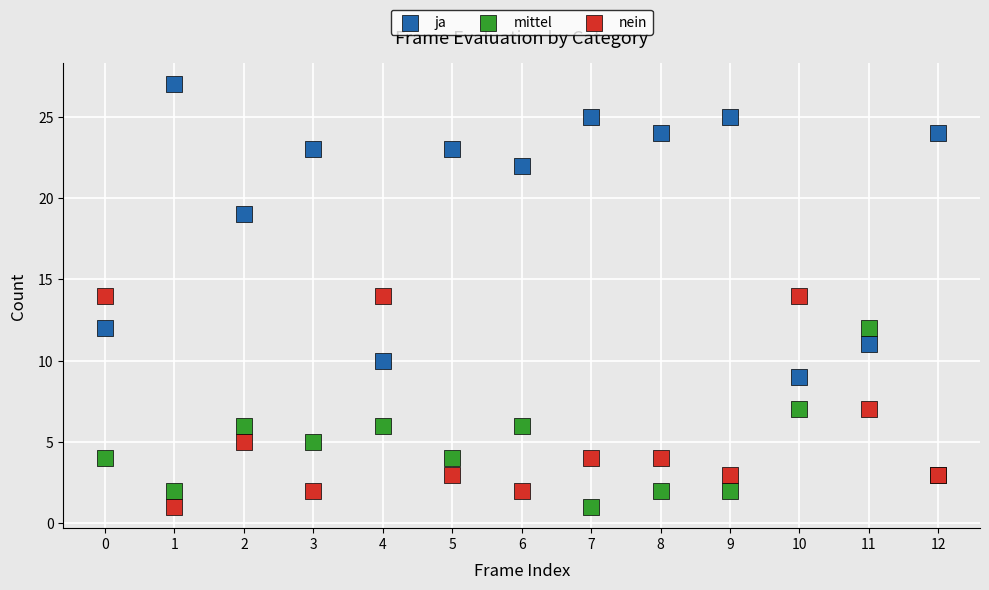

What are all the series names shown in the legend?

ja, mittel, nein